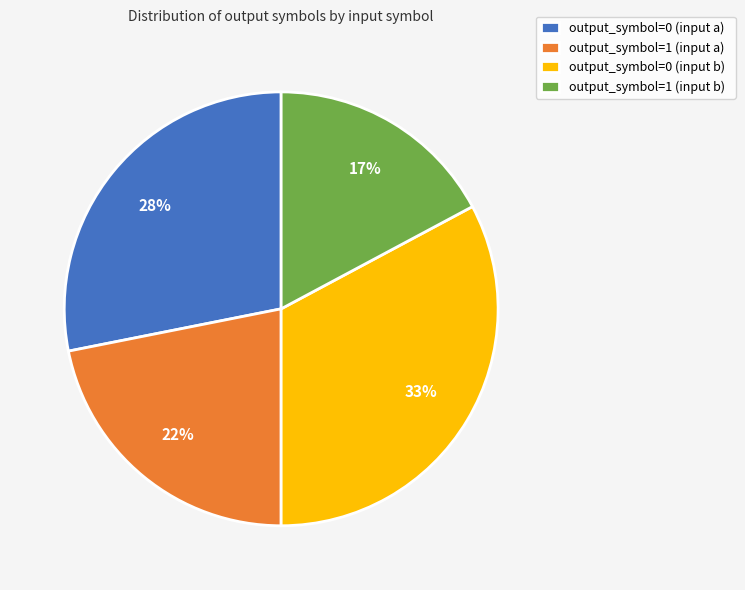

Do output_symbol=0 (input b) and output_symbol=1 (input a) together represent more than half of the pie?

Yes